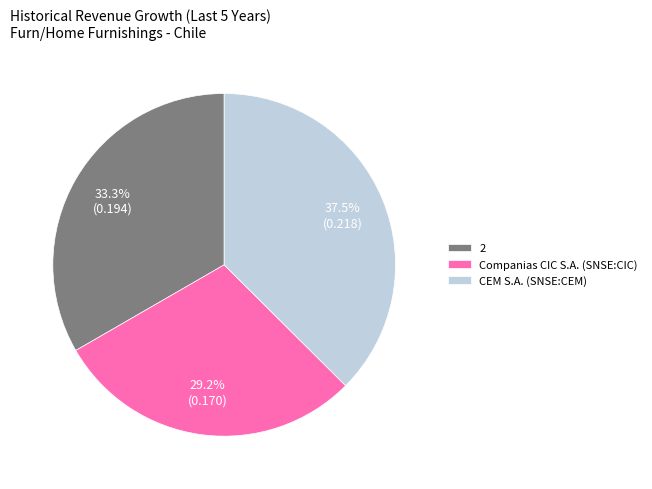

To the nearest percent, what is the combined percentage of 2 and Companias CIC S.A. (SNSE:CIC)?

63%